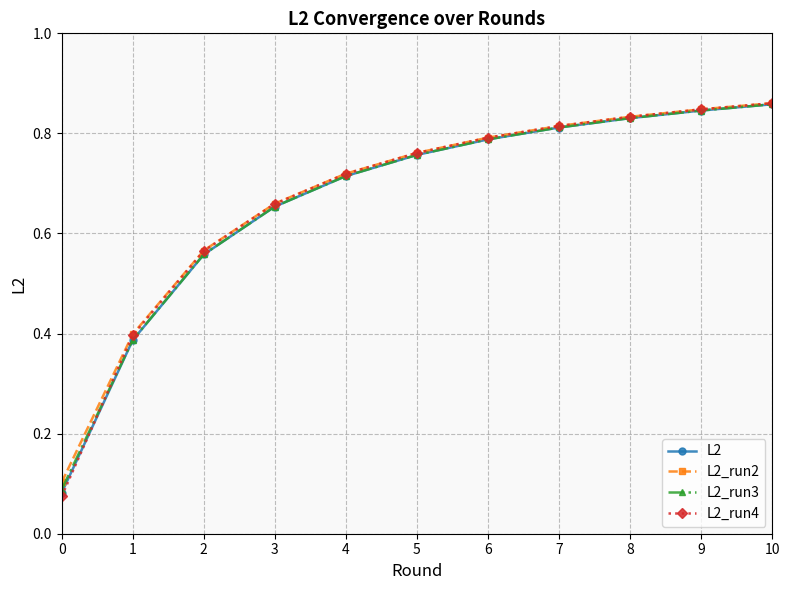

What are all the series names shown in the legend?

L2, L2_run2, L2_run3, L2_run4